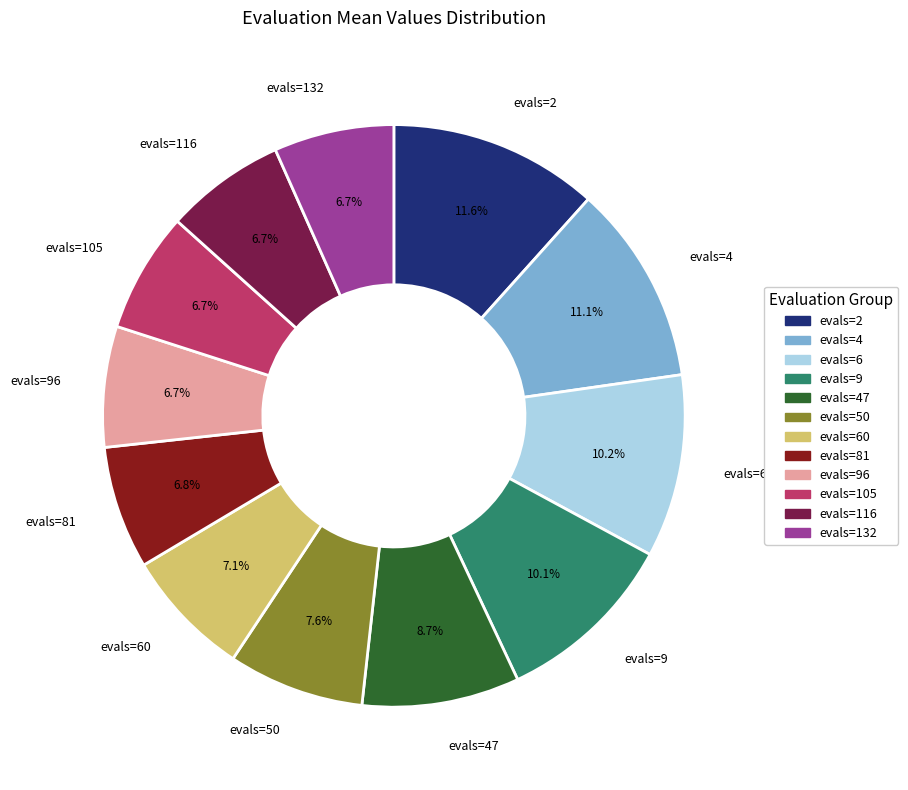

Is there any slice that represents more than half of the pie?

No